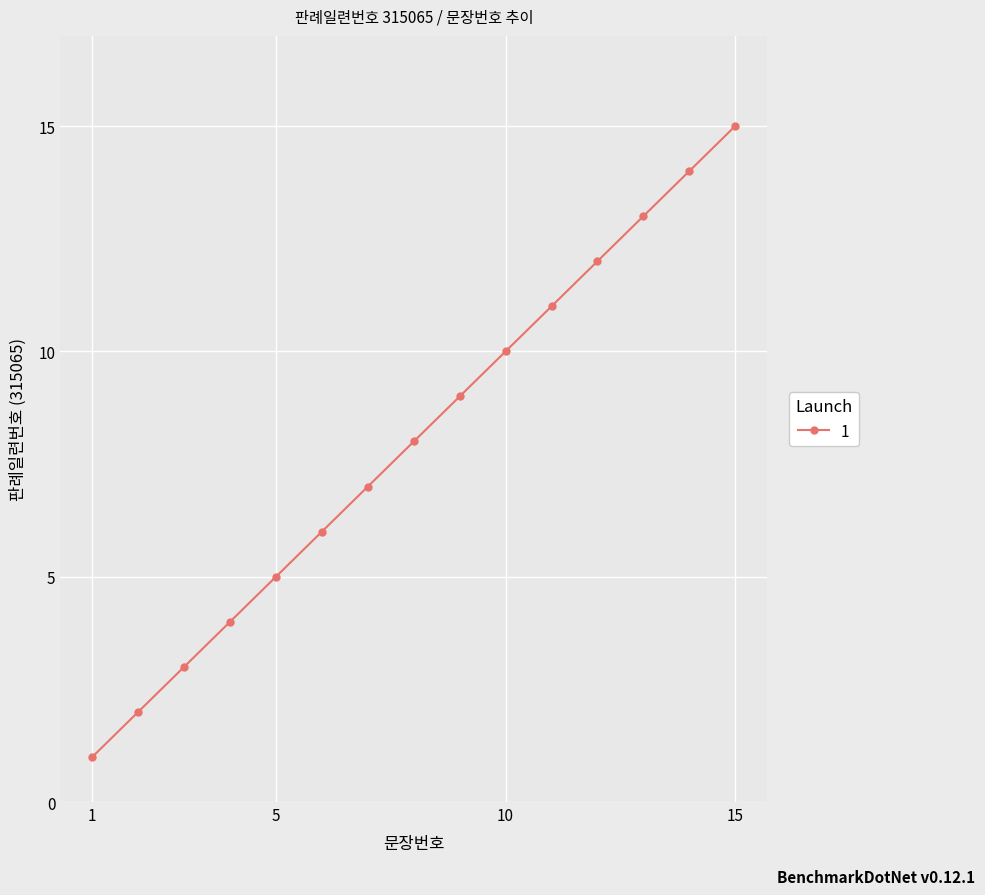

How many data points does each series have?

15